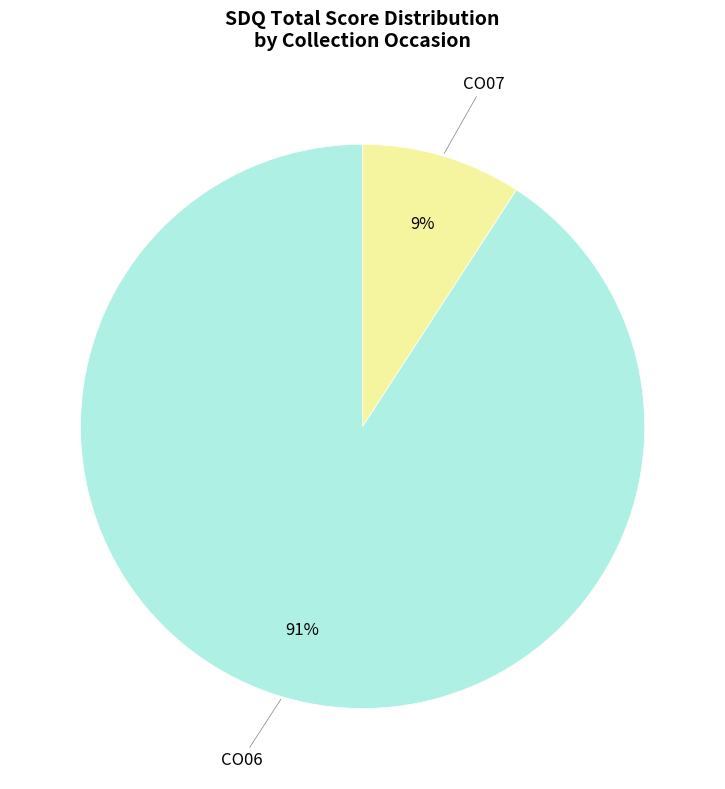

Does any single category account for the majority?

Yes